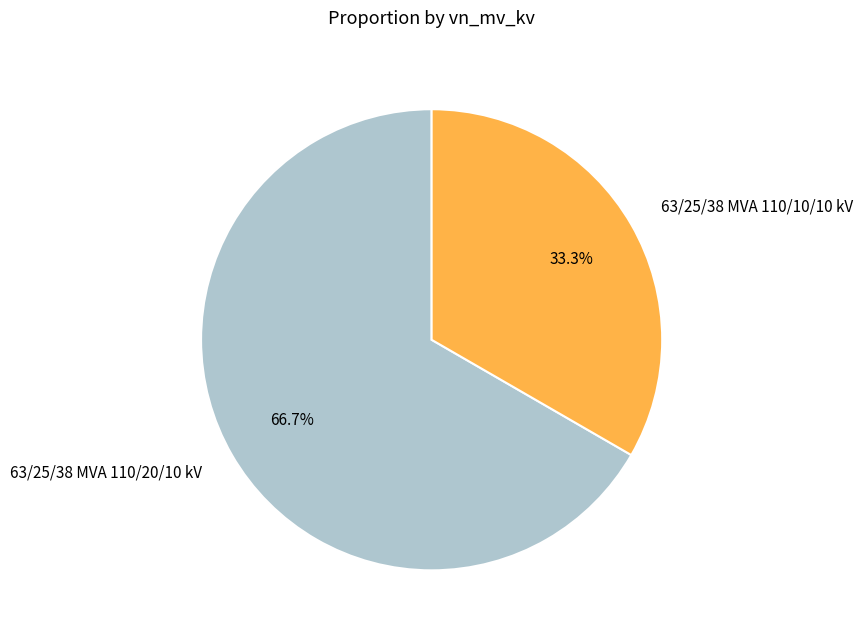

Does 63/25/38 MVA 110/20/10 kV represent more than half of the total?

Yes